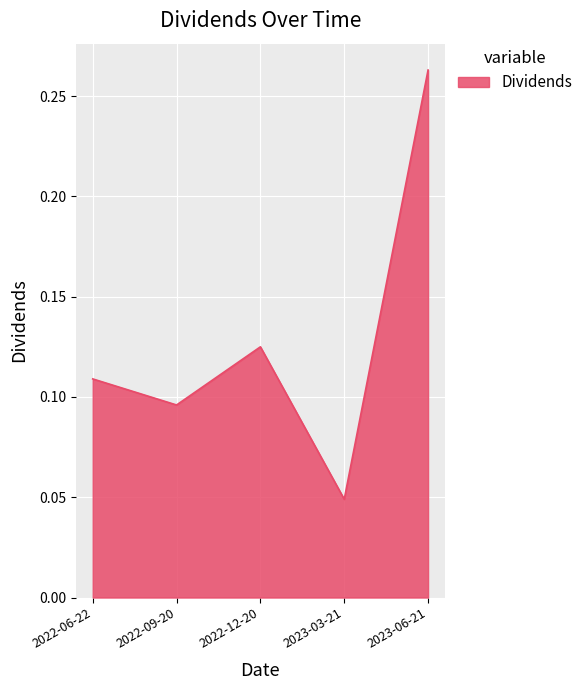

Where is the first local maximum?

2022-12-20